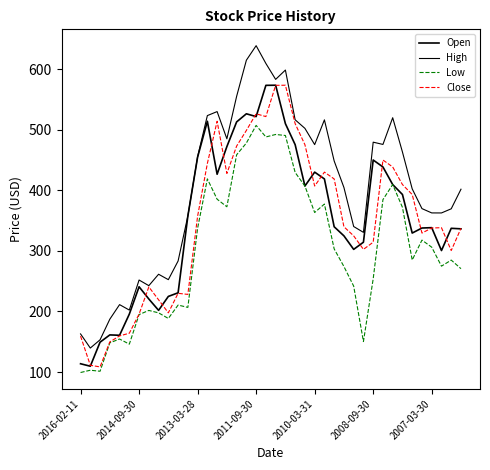

How many distinct data groups are displayed?

4